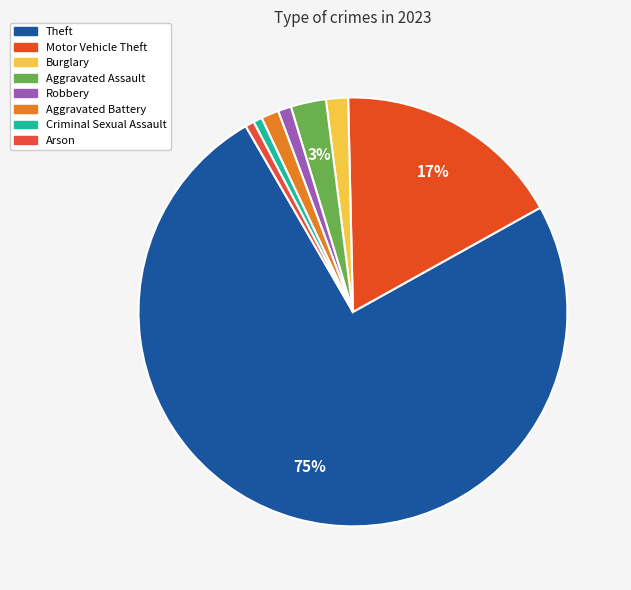

What percentage is the Burglary slice, to the nearest percent?

2%